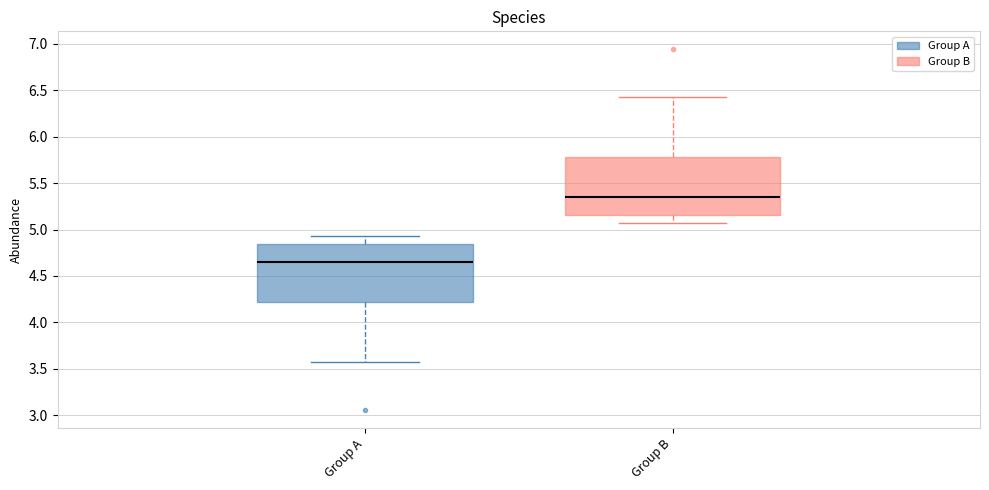

Which box has the highest median line?

Group B